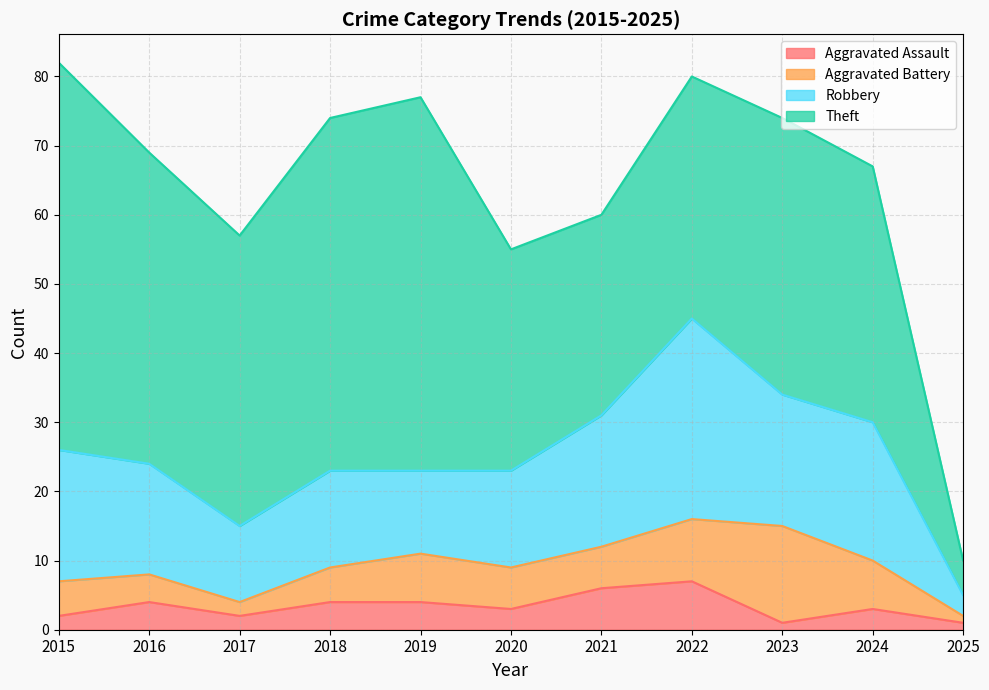

What are all the series names shown in the legend?

Aggravated Assault, Aggravated Battery, Robbery, Theft